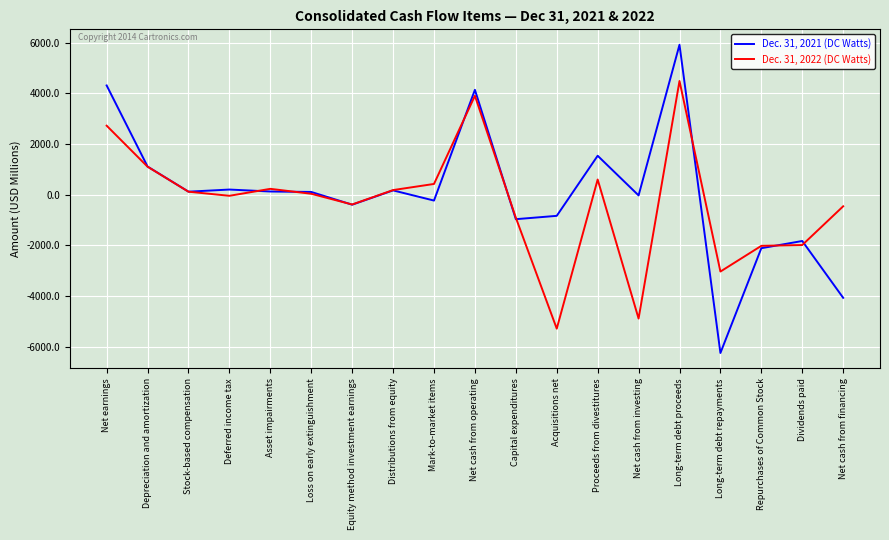

At which category does the chart reach its peak across all series?

Long-term debt proceeds